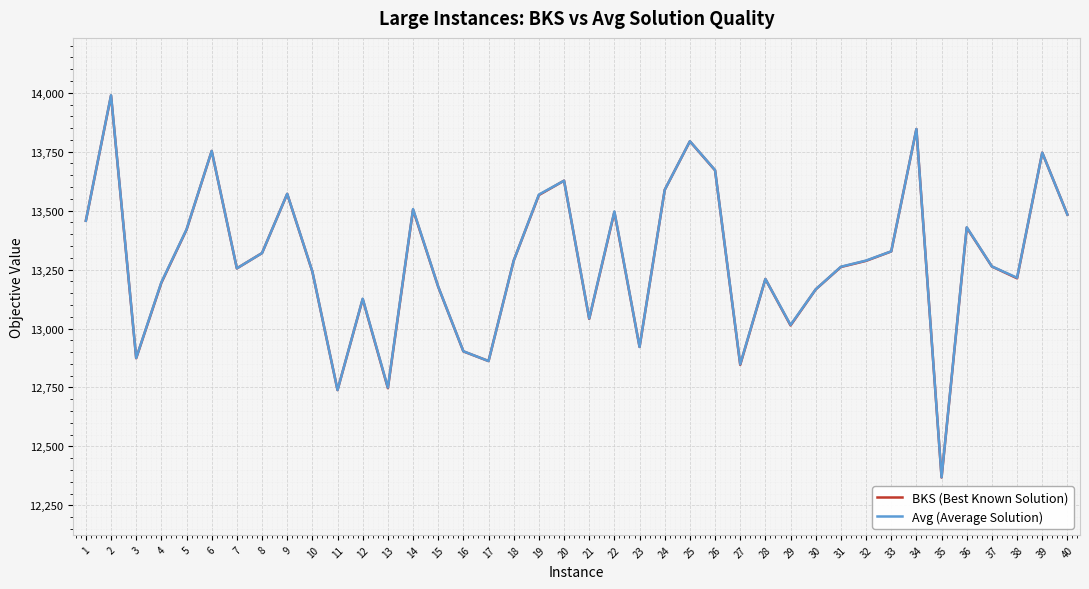

Which series has the widest spread of values?

Avg (Average Solution)